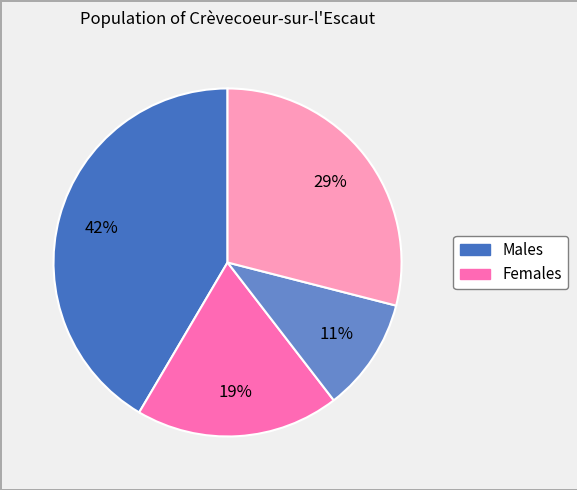

To the nearest percent, what is the average slice percentage?

25%